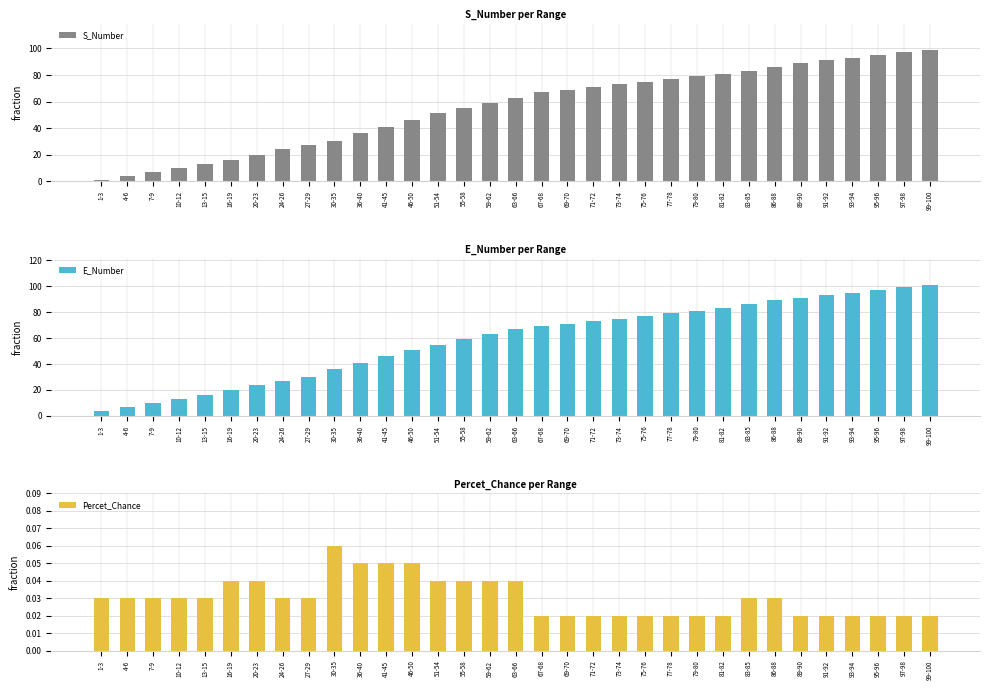

Is it true that E_Number equals 97.0 at 95-96?

True